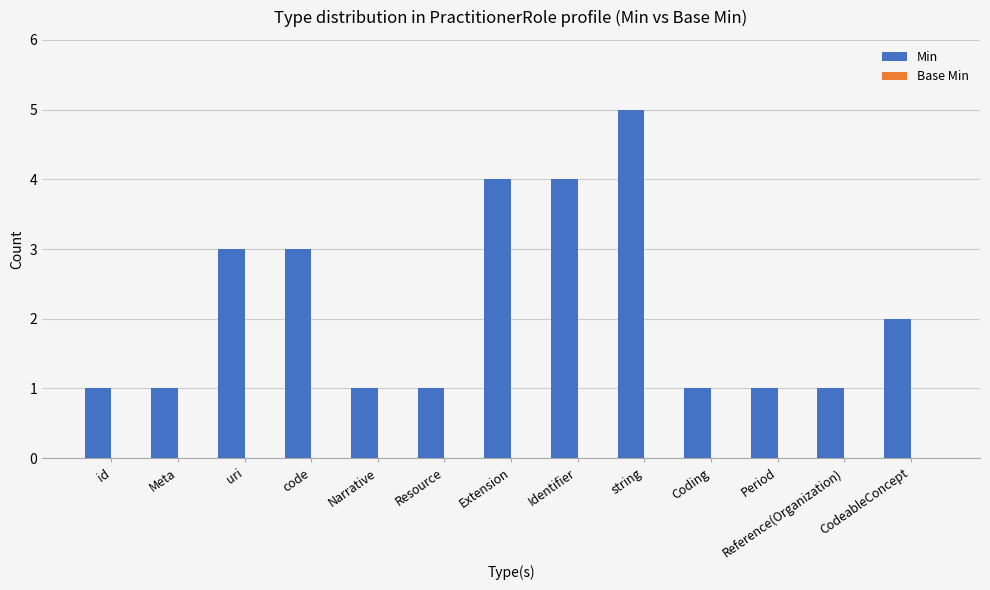

What is the label of the 9th bar from the left?

string